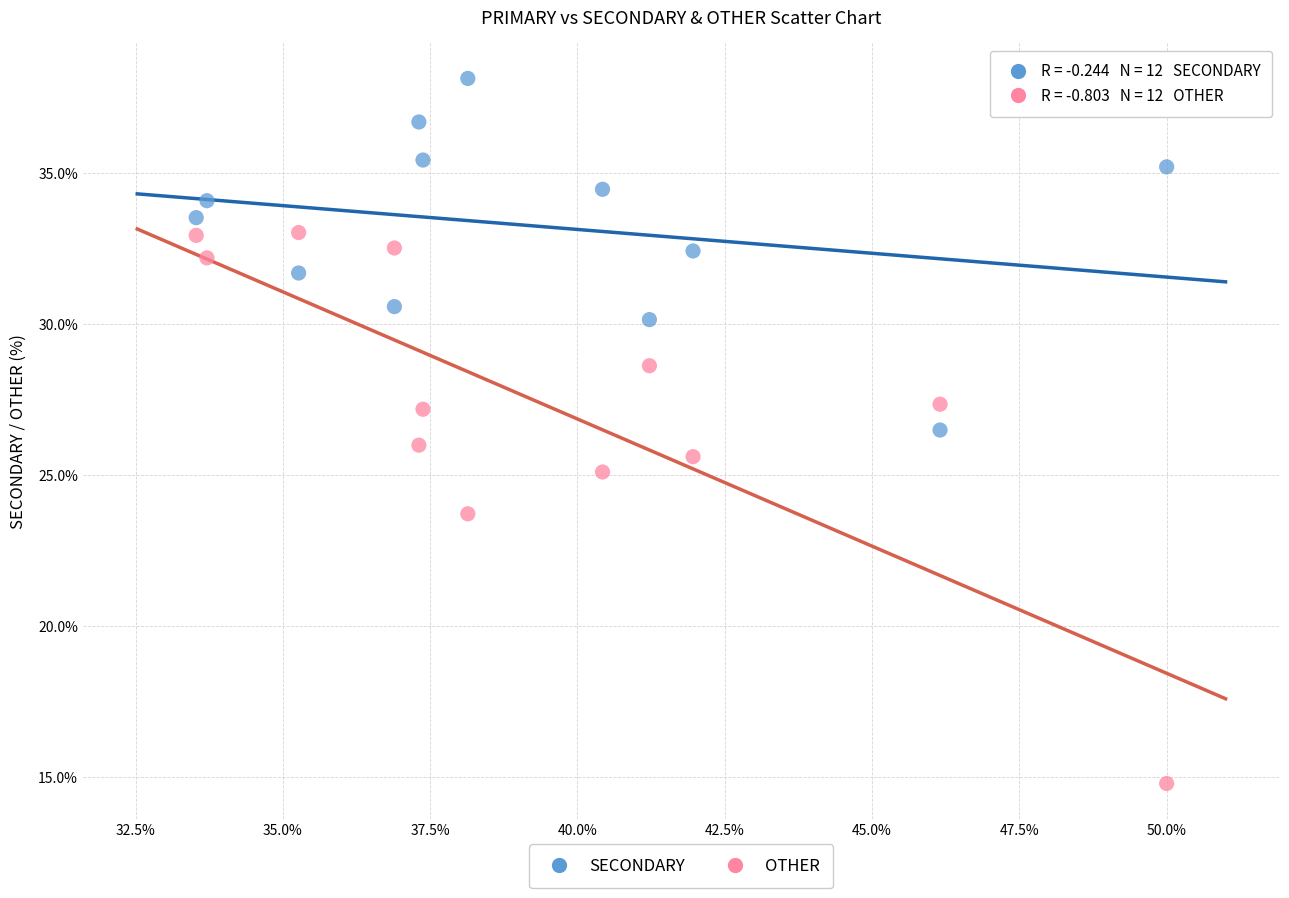

Which series contains the highest Y value?

SECONDARY